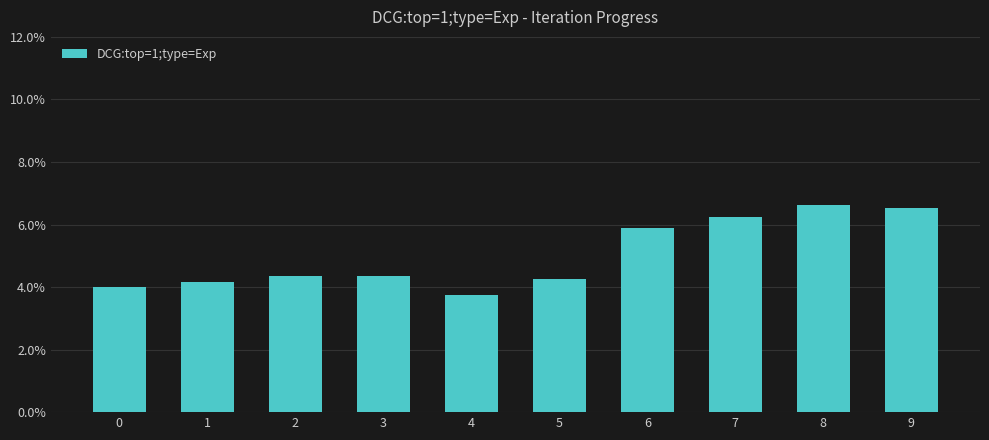

List the labels in order of value, largest first.

8, 9, 7, 6, 2, 3, 5, 1, 0, 4